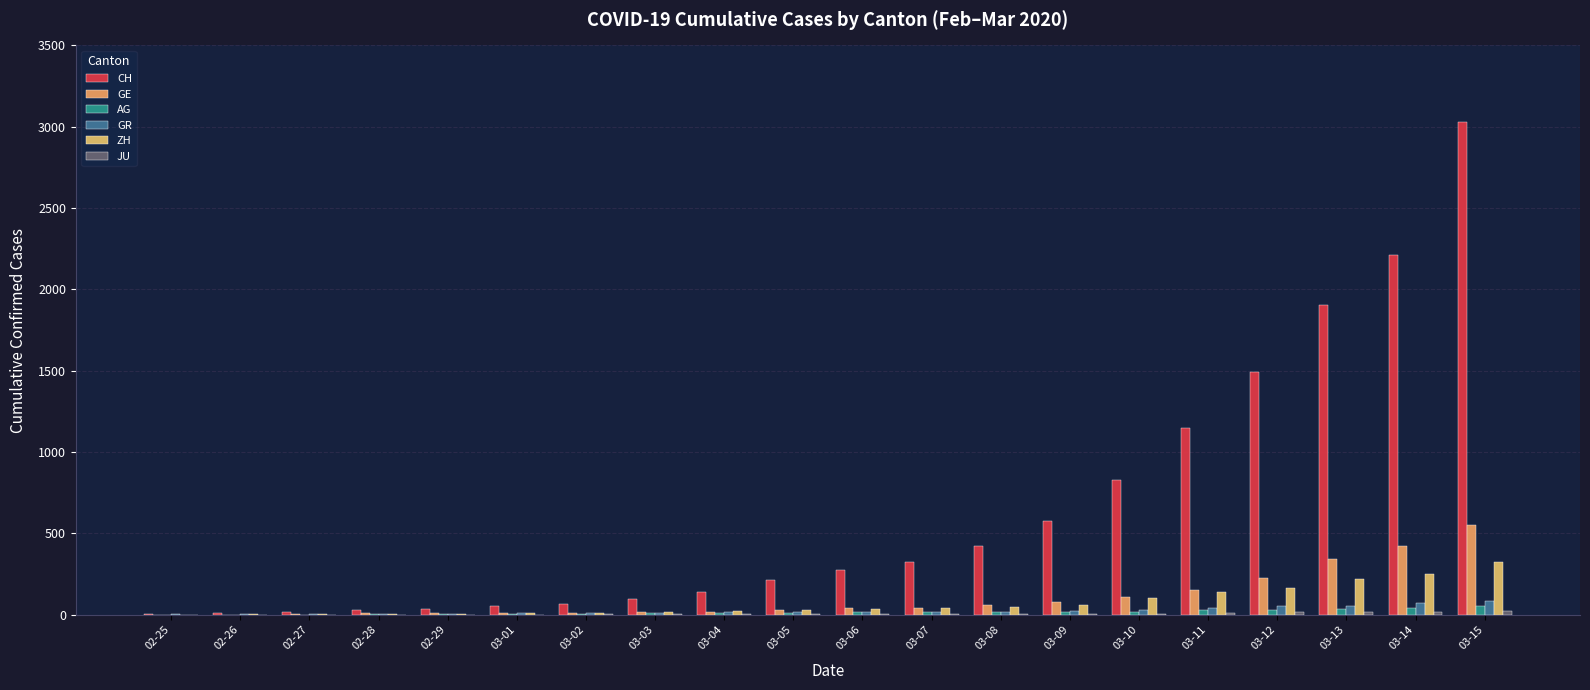

The GE series shows 153 at 03-11. True or false?

True